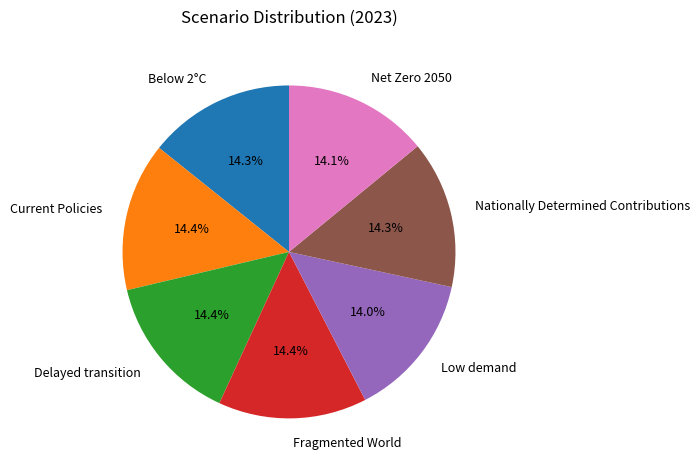

Does Low demand represent more than half of the total?

No